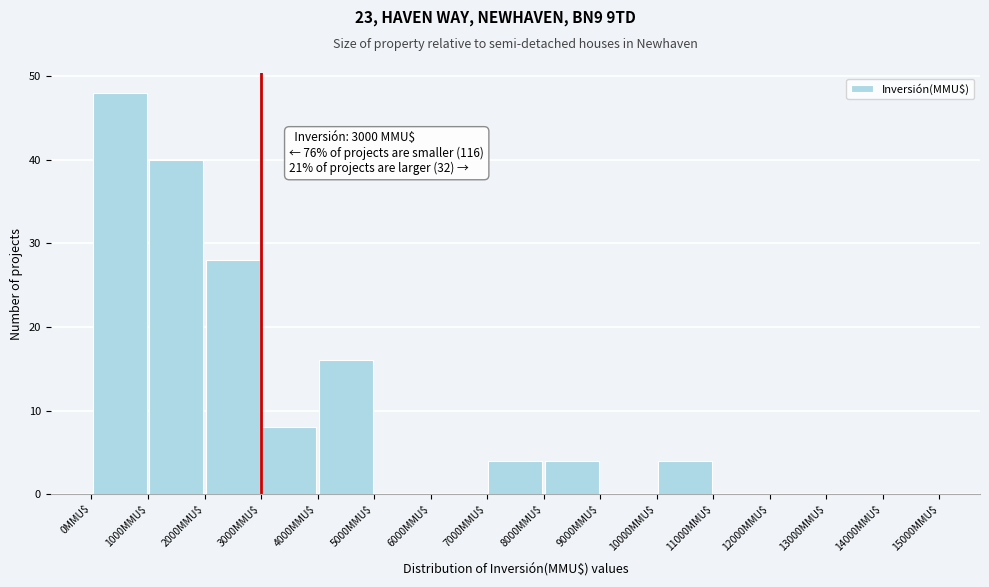

Over which range of the x-axis is the bar tallest?

0 to 1000